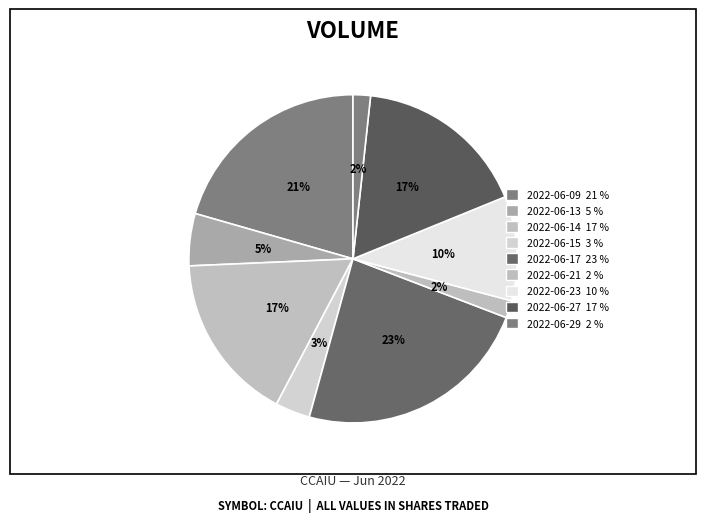

How many segments does this pie chart have?

9